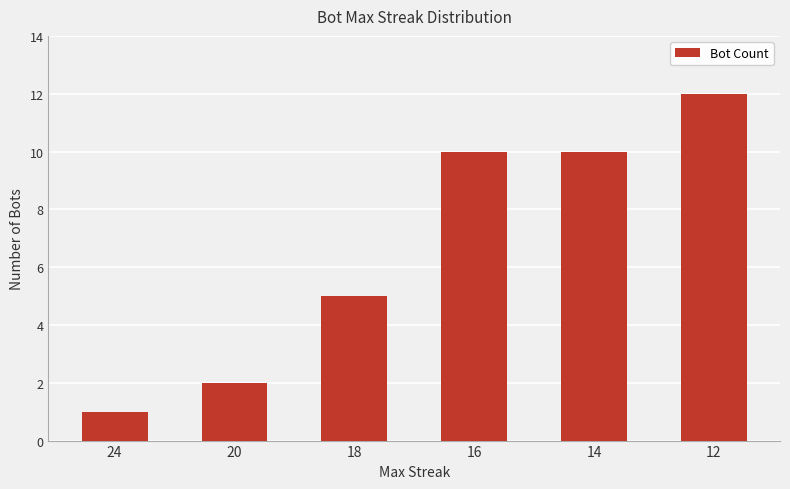

What is the change in value from 24 to 14?

+9